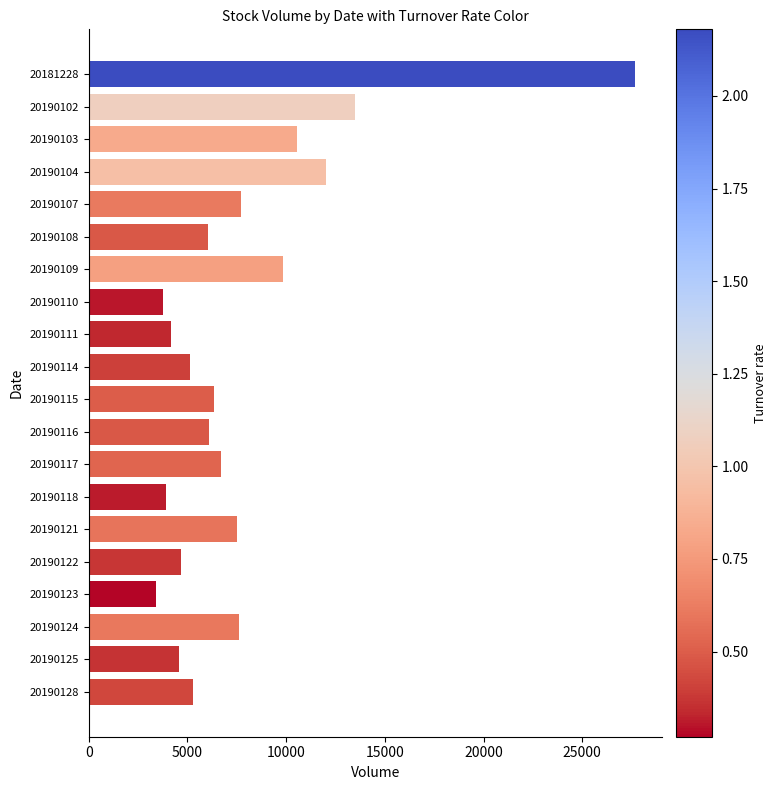

Where is the data nearest to the value 15553?

20190102